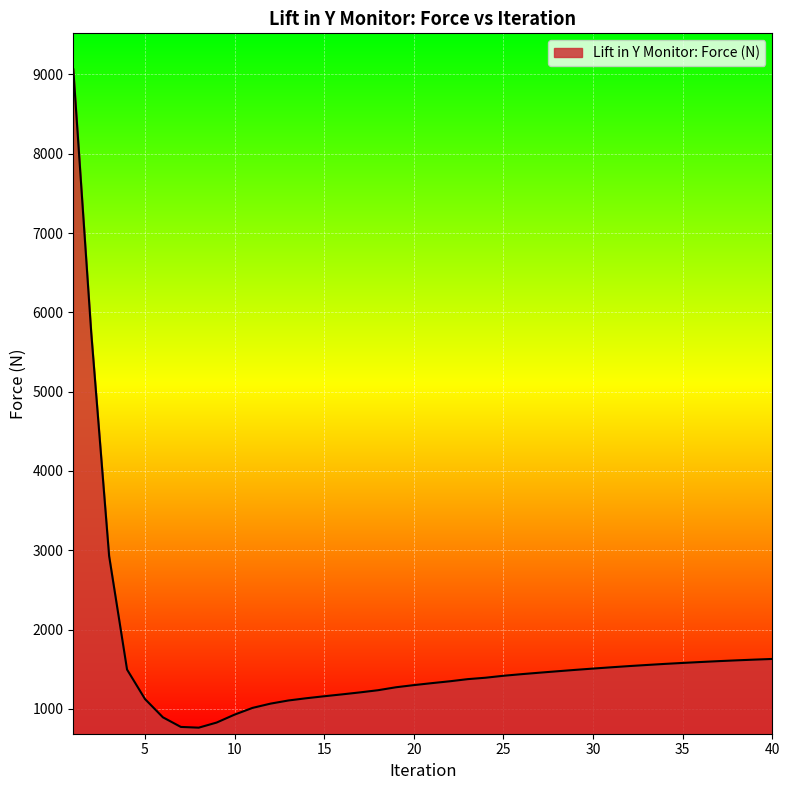

What is the minimum value shown in the chart?

763.6